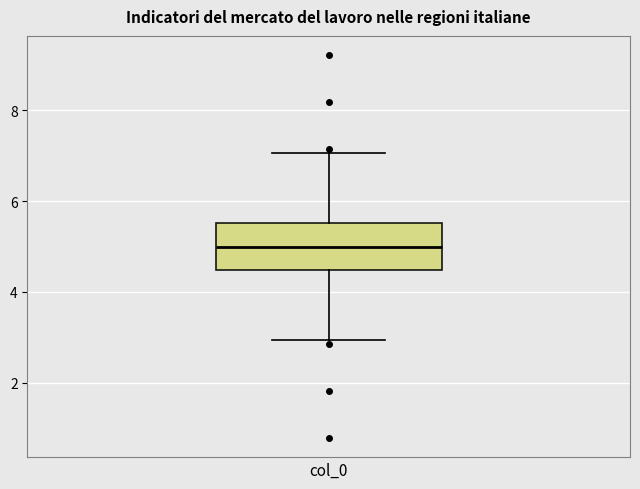

Read this box plot against the y-axis: the position of the median line, the range covered by the box, and the ends of both whiskers. The values are not printed on the chart, so give them approximately, as read against the axis.

median 5.0, box 4.4 to 5.6, whiskers 3.0 to 7.0